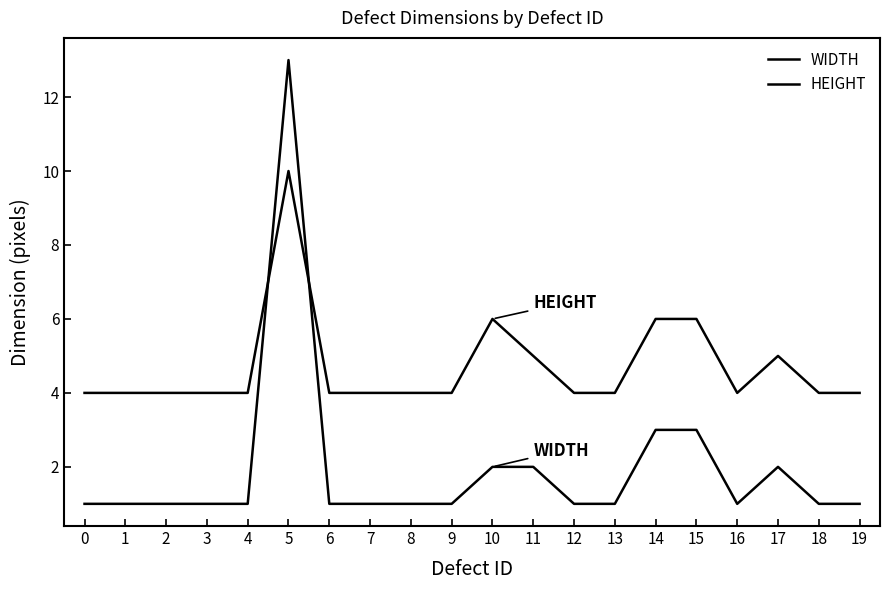

What is the greatest value displayed?

13